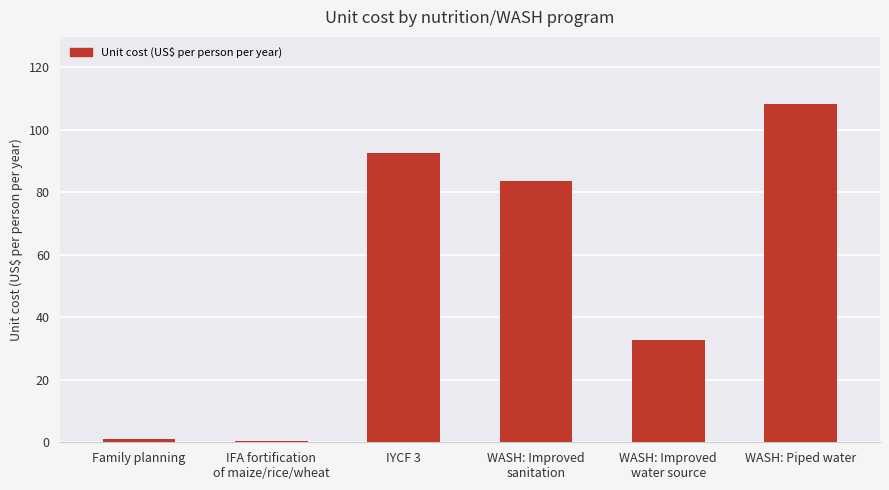

At which label does the data first exceed 83?

IYCF 3